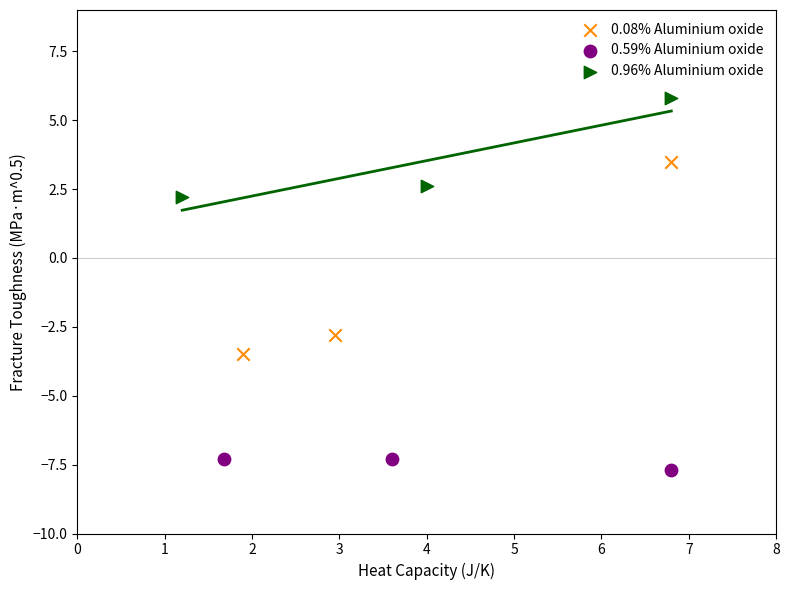

Which series contains the lowest Y value?

0.59% Aluminium oxide